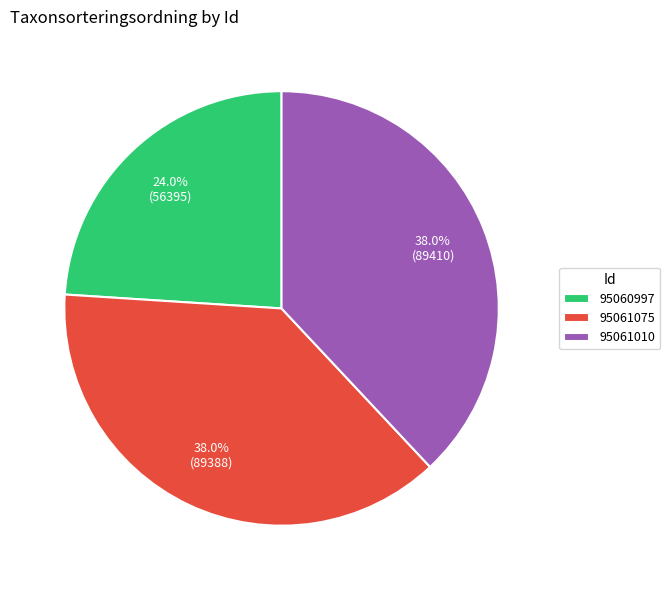

Which category has the smallest portion of the pie?

95060997